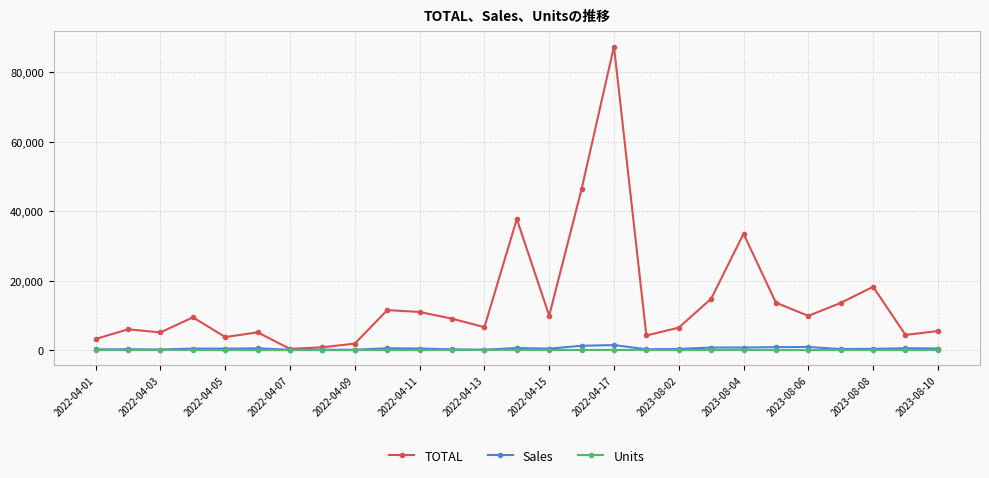

Which series has the widest spread of values?

TOTAL